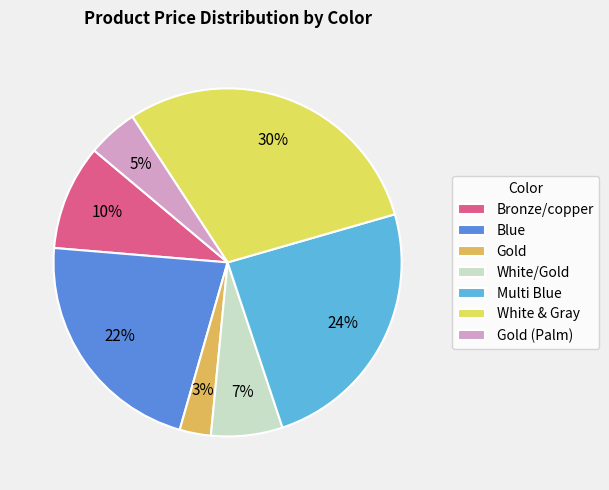

Combined, do White/Gold and White & Gray account for over 50%?

No